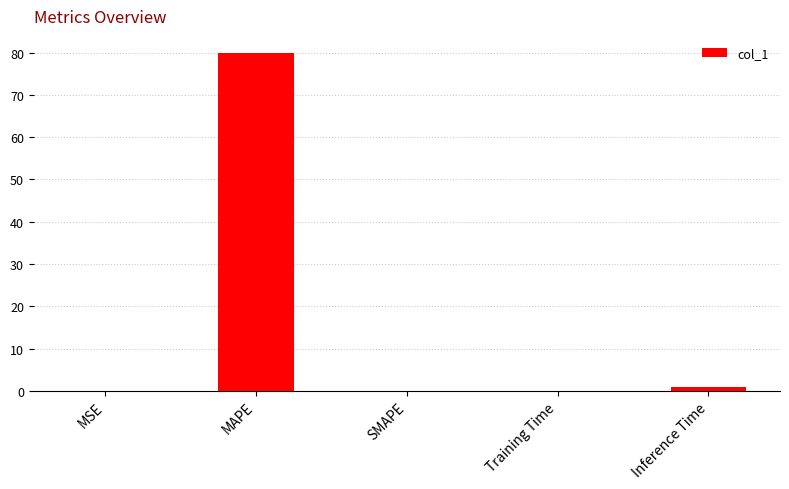

The chart shows a value of 80.0 at MAPE. True or false?

True